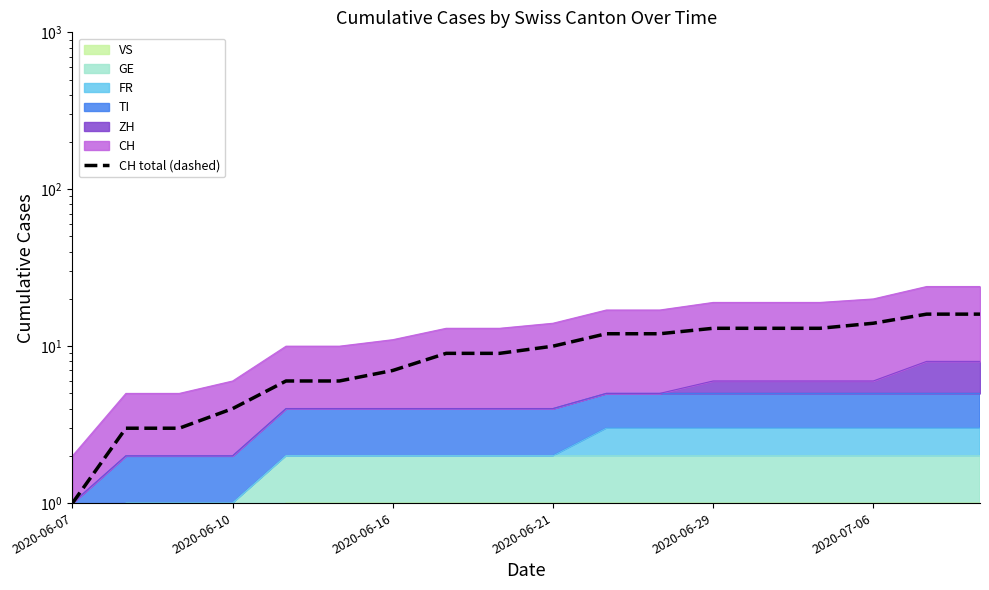

True or false: the data has more than 2 interior local peaks.

False